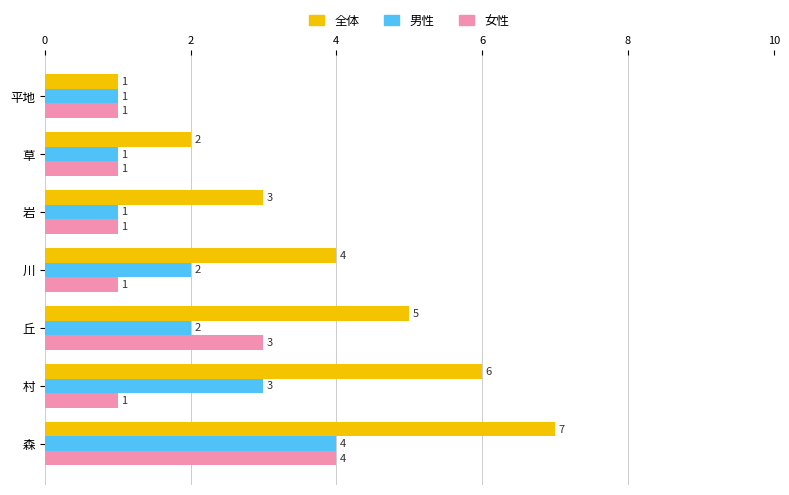

At which category is the sum across all series the highest?

森